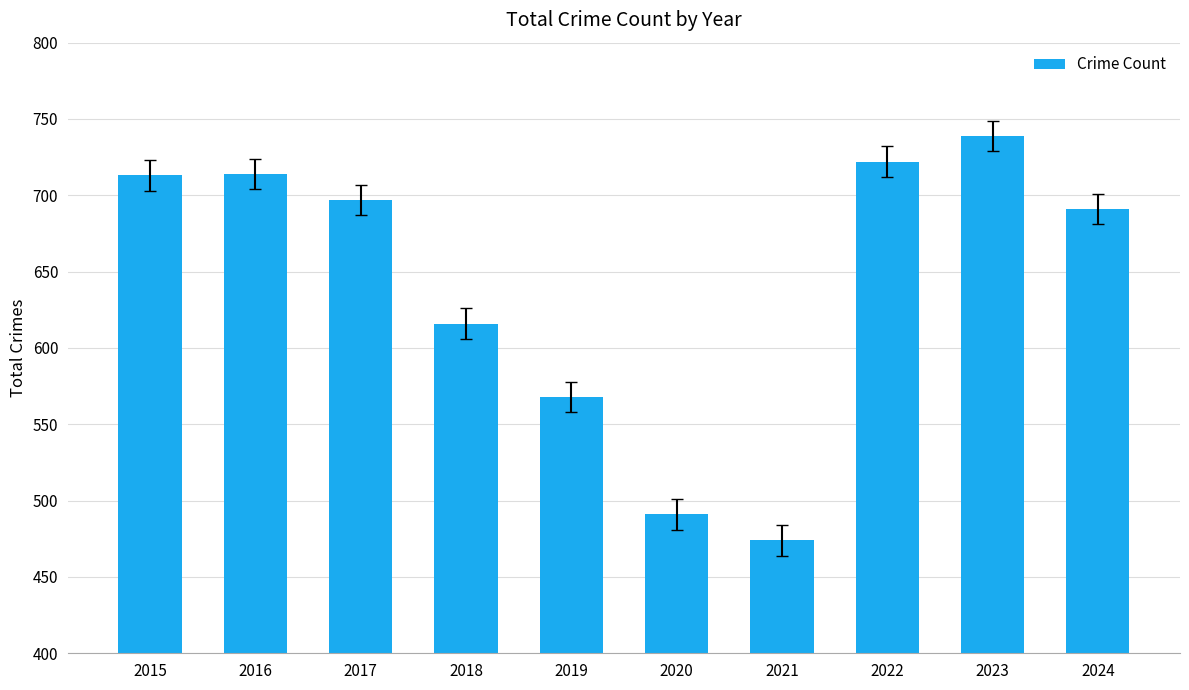

What is the value of the 3rd bar from the left?

697